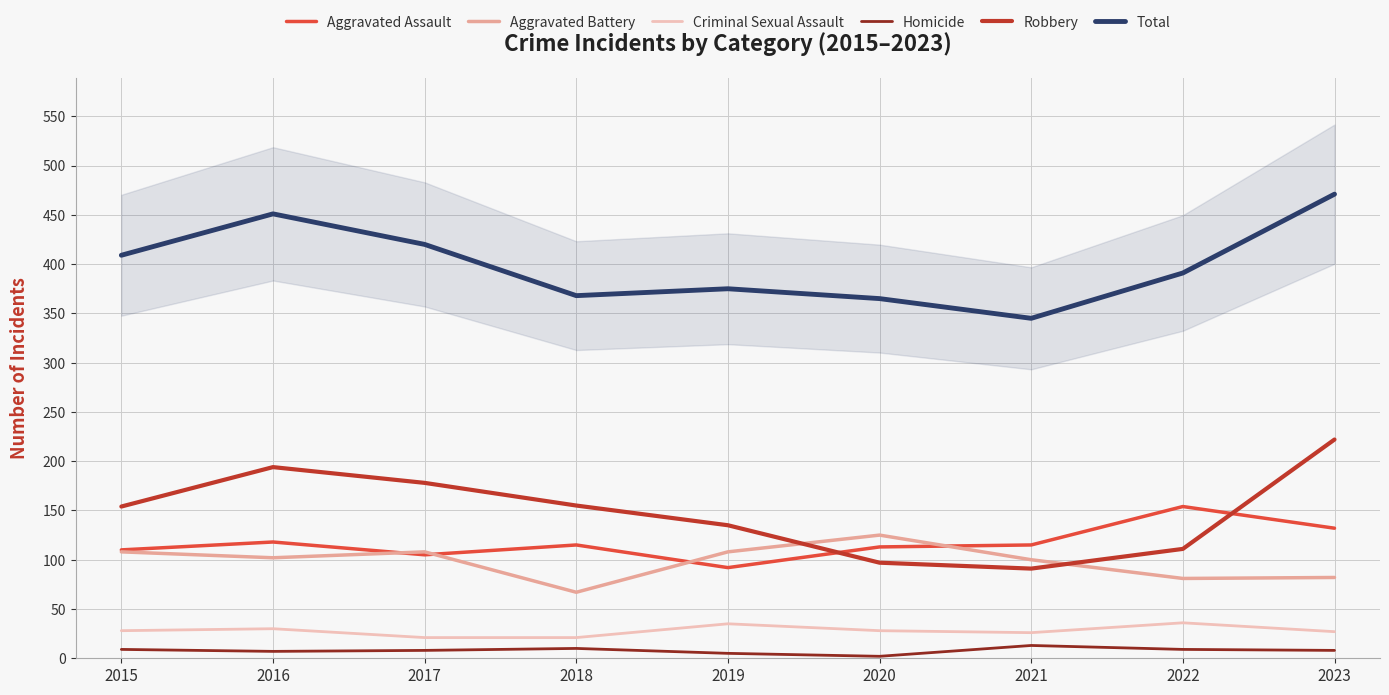

Is it true that Total equals 365 at 2020?

True